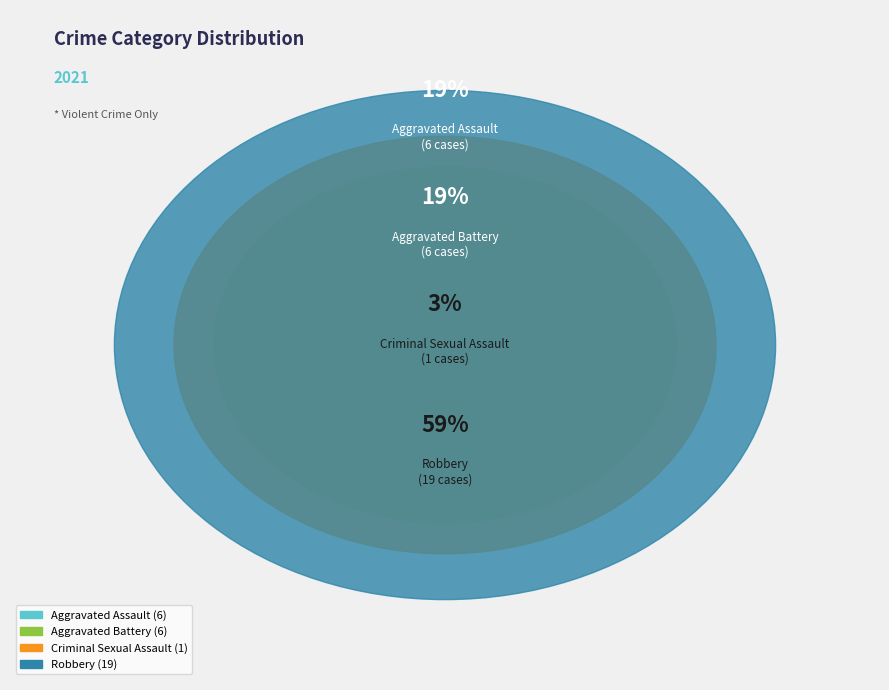

What is the smallest slice in the pie chart?

Criminal Sexual Assault